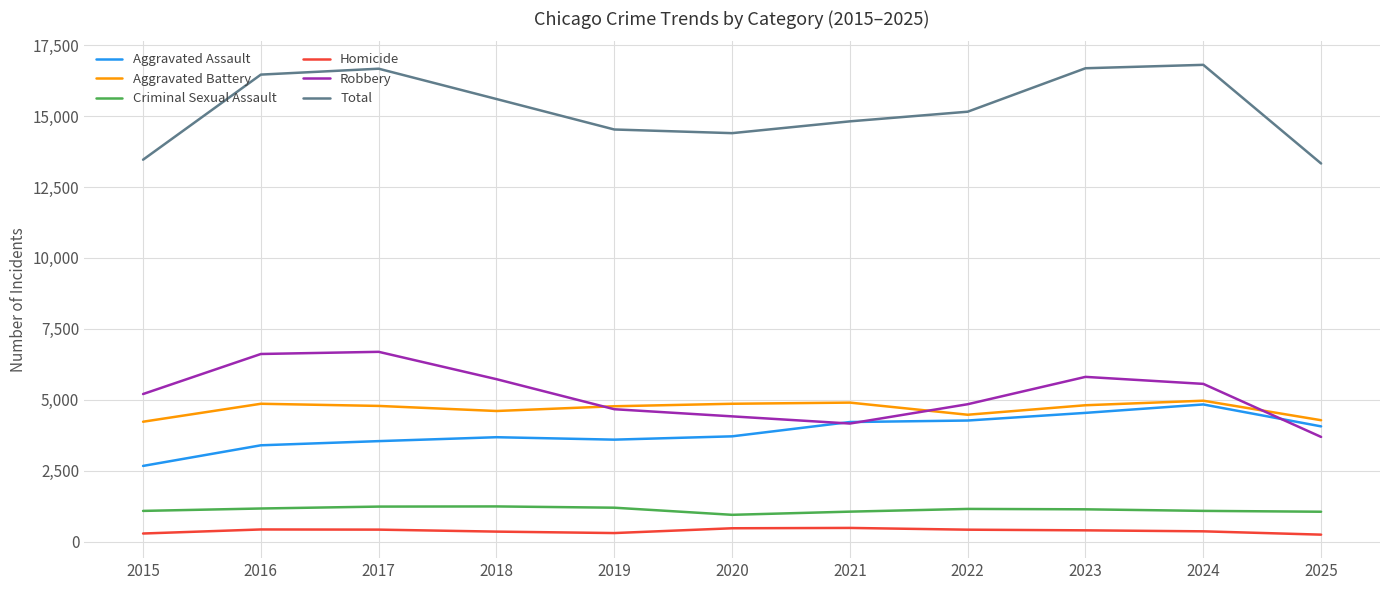

What is the sum of all Robbery values?

57376